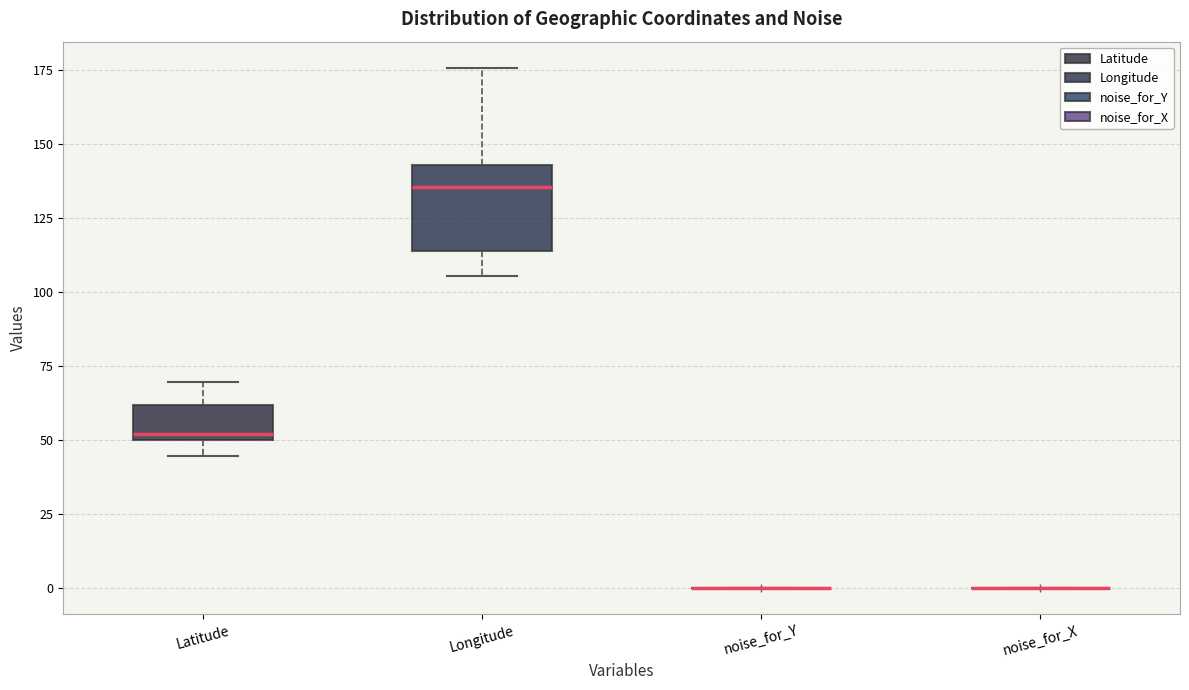

Comparing the boxes themselves (not the whiskers), which one is the tallest?

Longitude